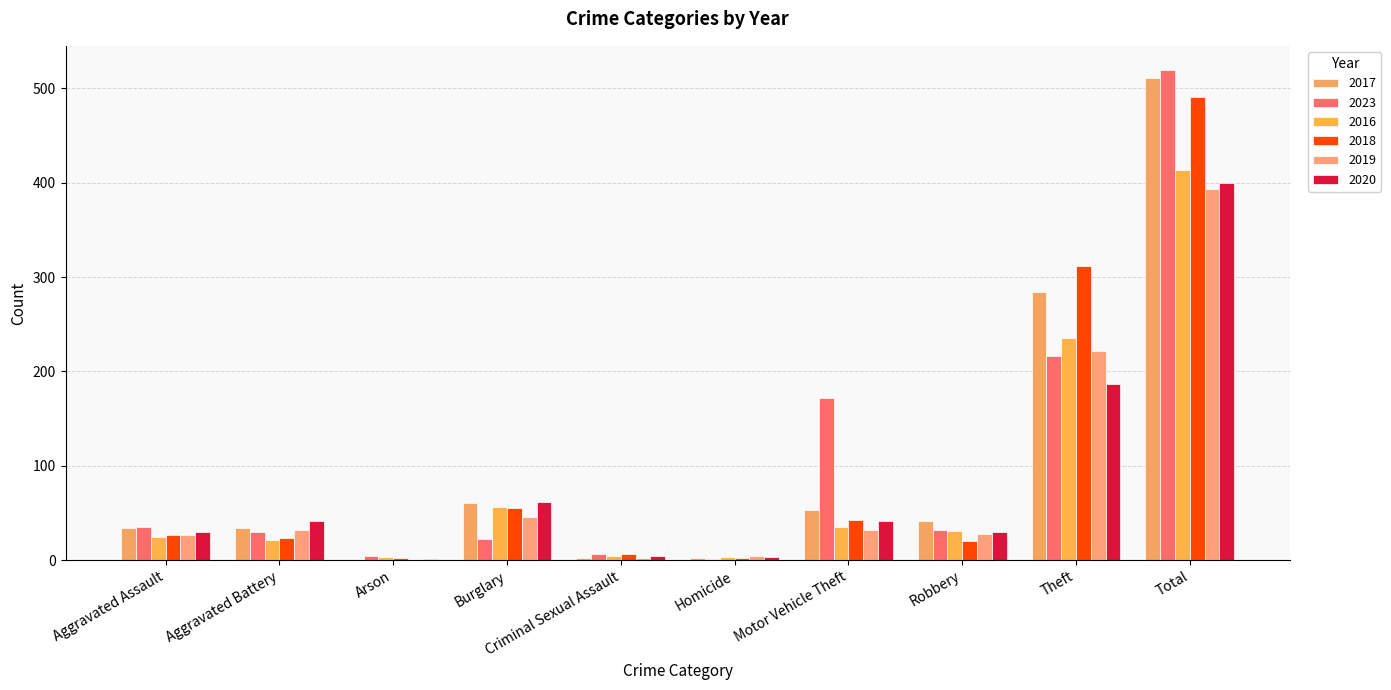

Count the number of categories in the chart.

10